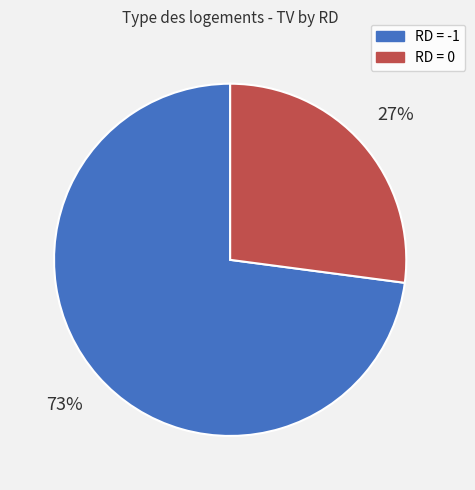

Which category has the biggest portion of the pie?

RD = -1